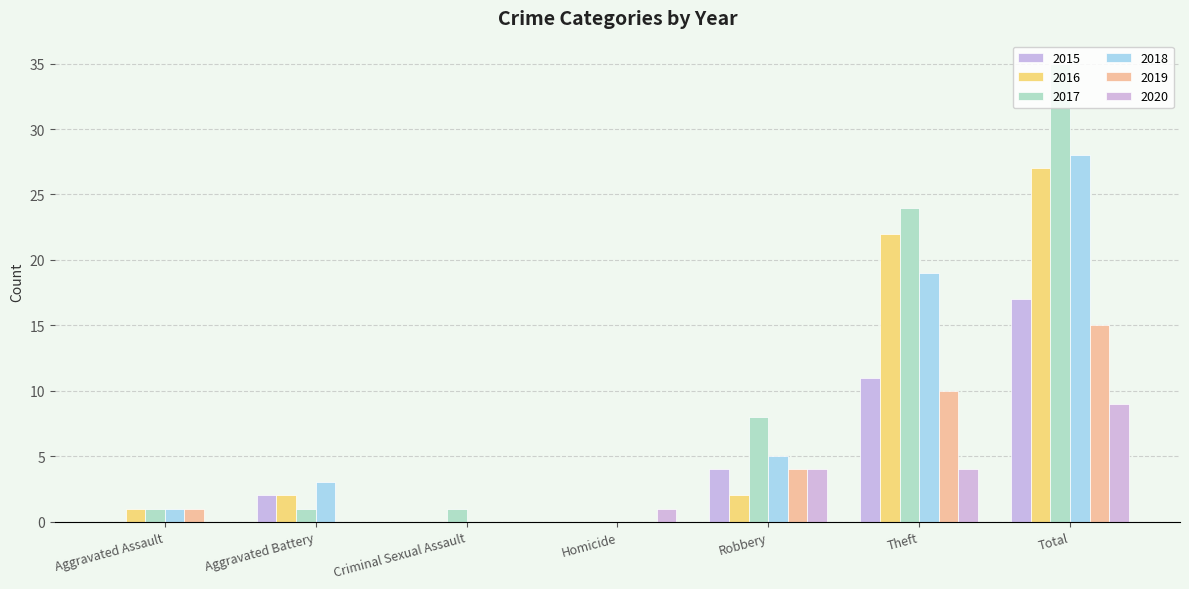

Reading left to right, extract all data points from this chart.

2015: Aggravated Assault=0	Aggravated Battery=2	Criminal Sexual Assault=0	Homicide=0	Robbery=4	Theft=11	Total=17
2016: Aggravated Assault=1	Aggravated Battery=2	Criminal Sexual Assault=0	Homicide=0	Robbery=2	Theft=22	Total=27
2017: Aggravated Assault=1	Aggravated Battery=1	Criminal Sexual Assault=1	Homicide=0	Robbery=8	Theft=24	Total=35
2018: Aggravated Assault=1	Aggravated Battery=3	Criminal Sexual Assault=0	Homicide=0	Robbery=5	Theft=19	Total=28
2019: Aggravated Assault=1	Aggravated Battery=0	Criminal Sexual Assault=0	Homicide=0	Robbery=4	Theft=10	Total=15
2020: Aggravated Assault=0	Aggravated Battery=0	Criminal Sexual Assault=0	Homicide=1	Robbery=4	Theft=4	Total=9